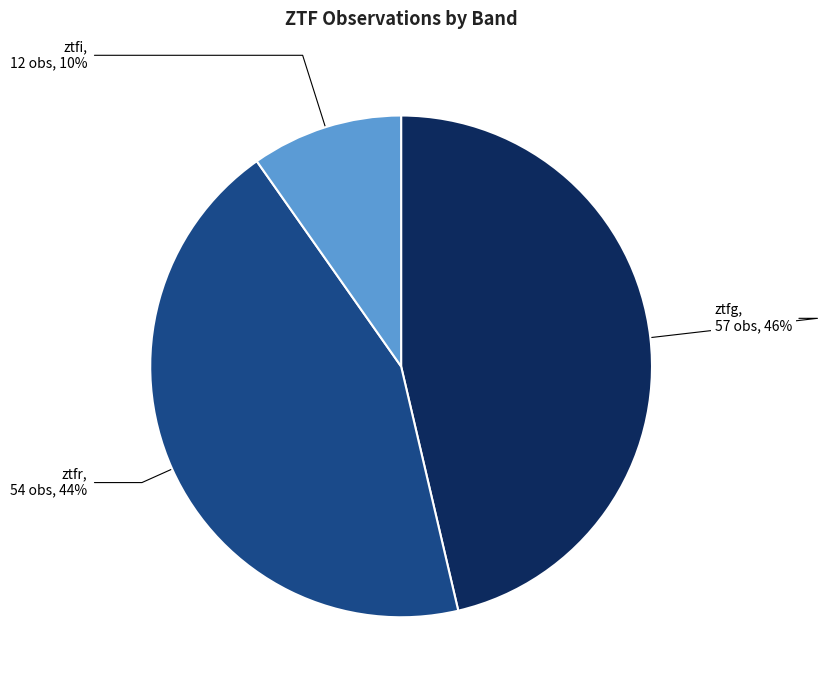

Rank the categories by value from lowest to highest.

ztfi, ztfr, ztfg